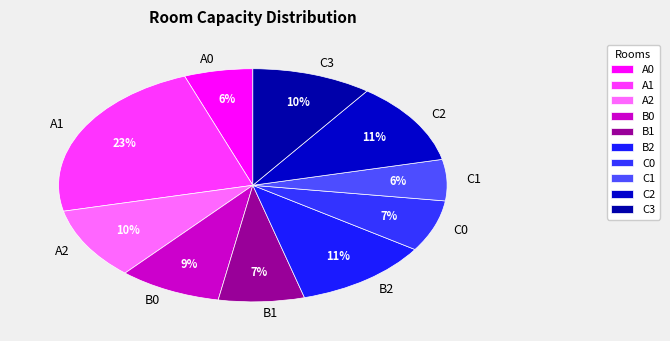

Is the sum of A2 and C3 greater than half?

No